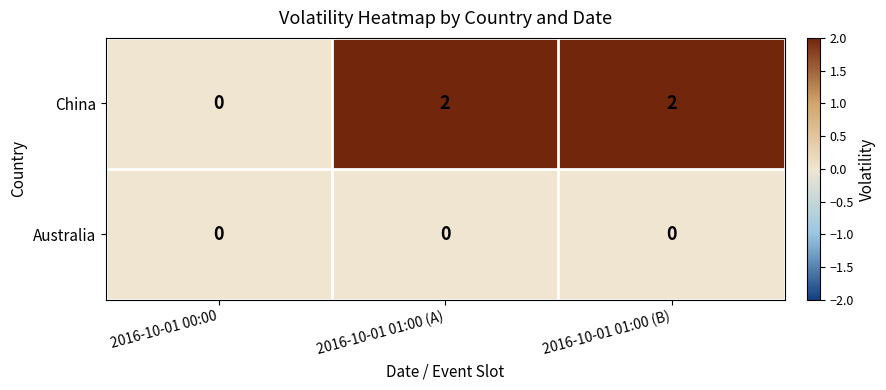

What is the spread (max minus min) of values at 2016-10-01 01:00 (B)?

2